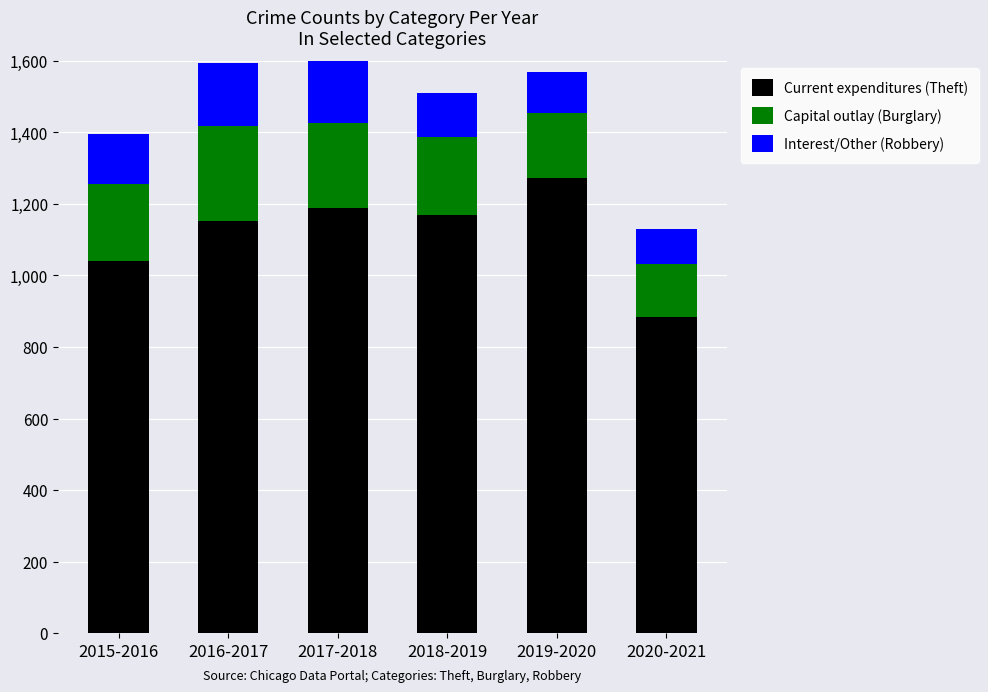

Rank the series by their maximum value, from lowest to highest.

Interest/Other (Robbery), Capital outlay (Burglary), Current expenditures (Theft)